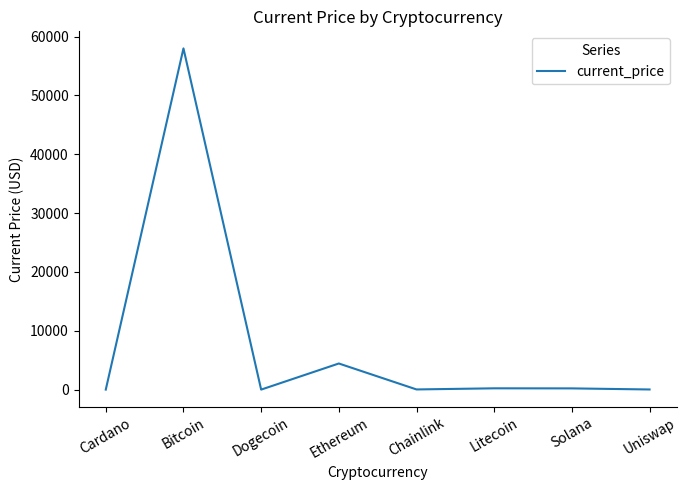

Between Bitcoin and Uniswap, which is larger?

Bitcoin